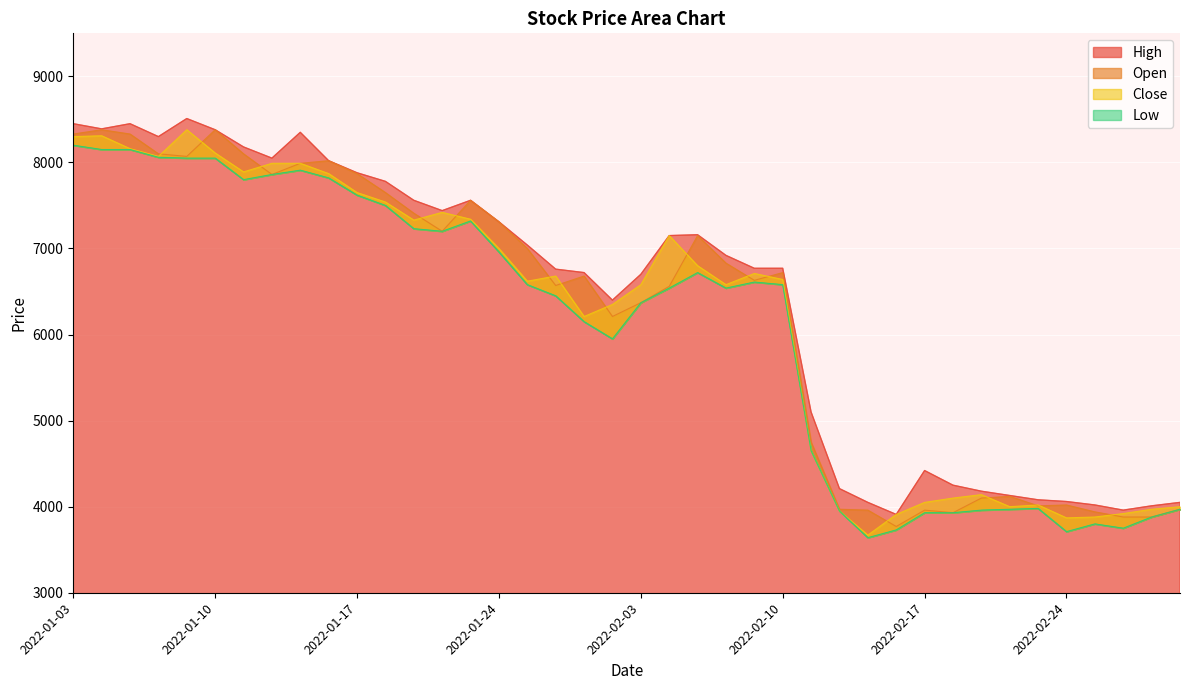

What is the minimum value for High?

3910